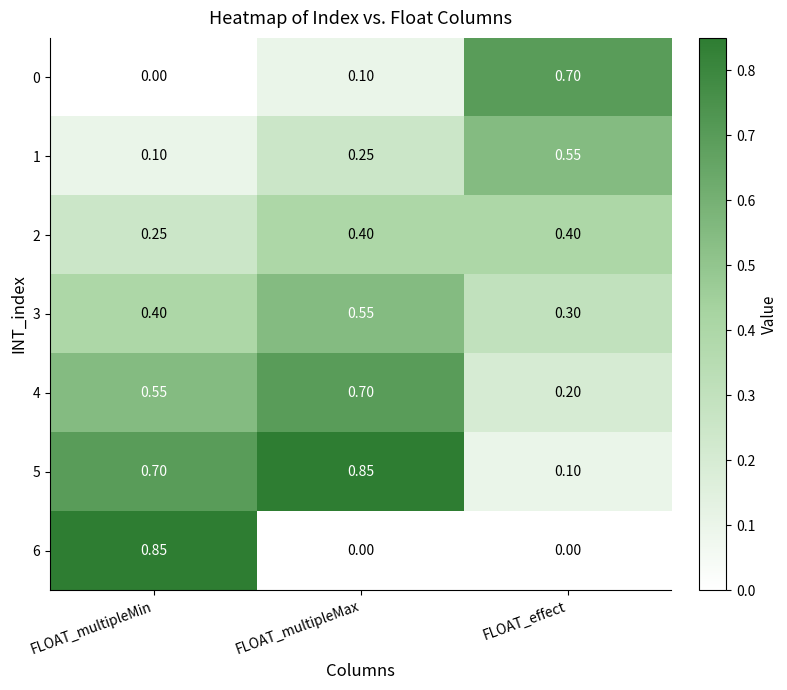

At FLOAT_effect, list the series in order from smallest to largest.

6, 5, 4, 3, 2, 1, 0